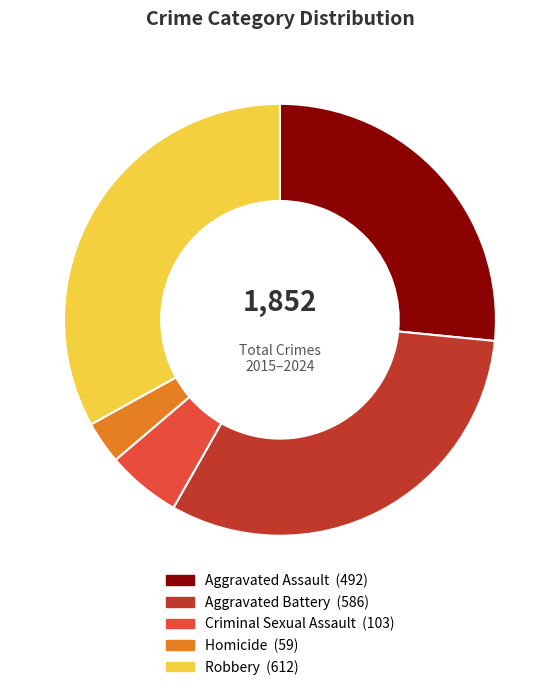

The Robbery slice represents 28% of the pie. True or false?

False